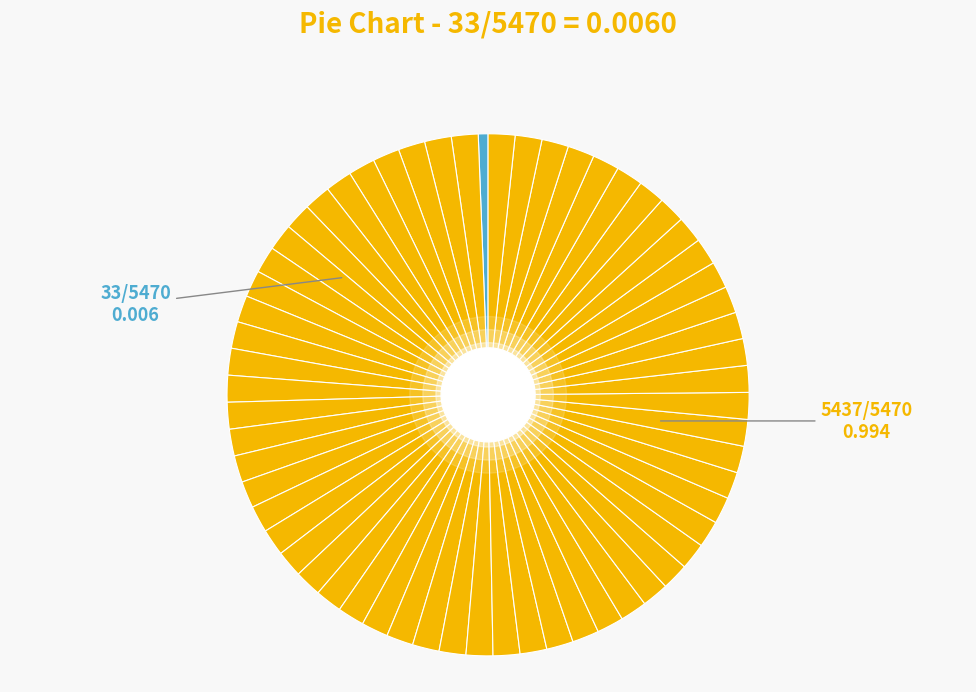

Count the number of slices in the pie.

61